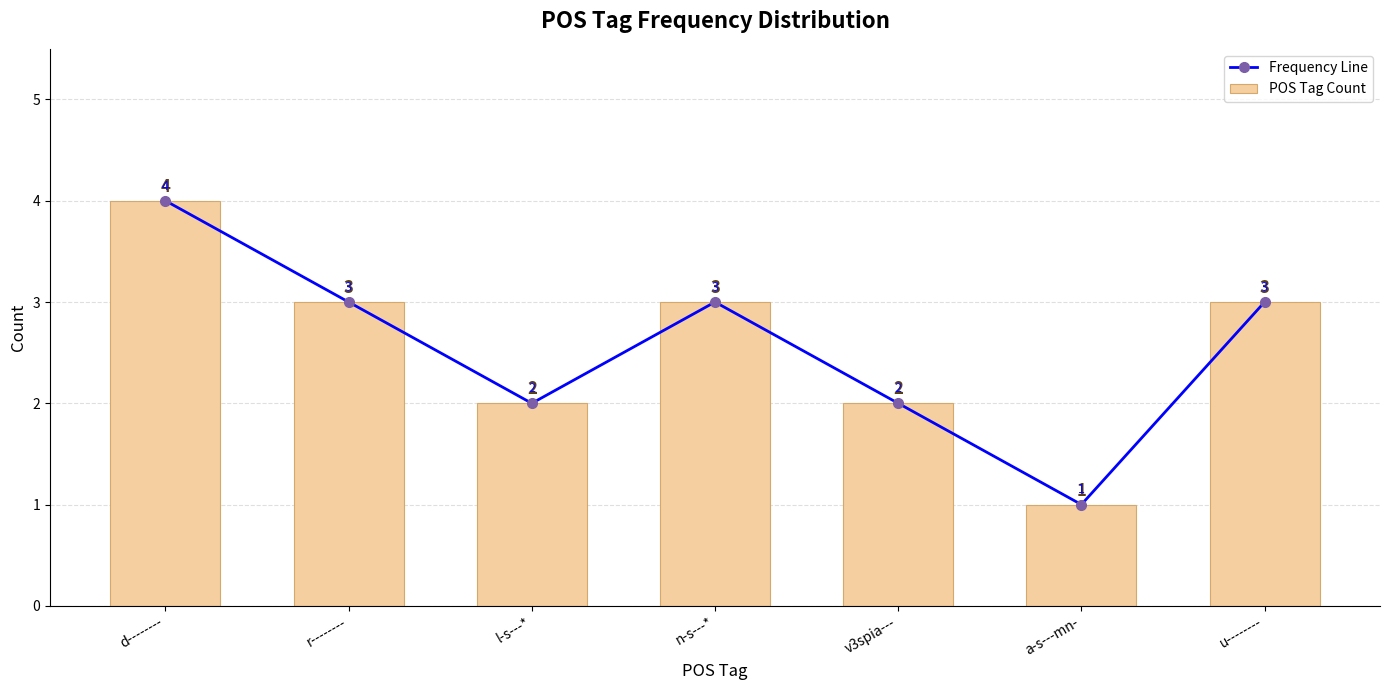

Reading right to left, what are all the values shown in this chart?

Frequency Line: u--------=3	a-s---mn-=1	v3spia---=2	n-s---*=3	l-s---*=2	r--------=3	d--------=4
POS Tag Count: u--------=3	a-s---mn-=1	v3spia---=2	n-s---*=3	l-s---*=2	r--------=3	d--------=4